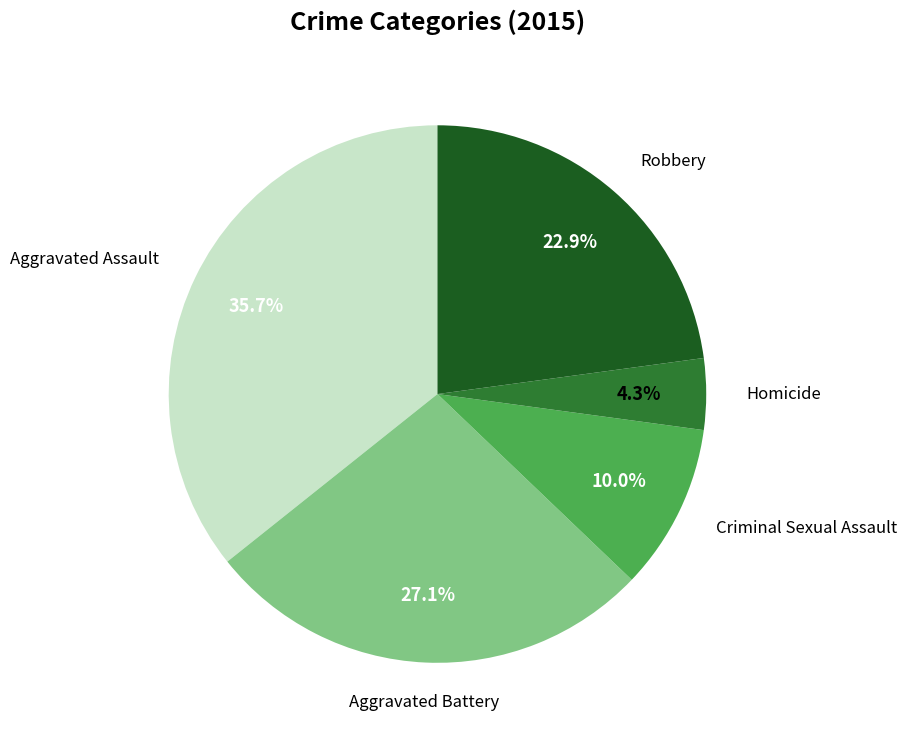

How many slices are in this pie chart?

5